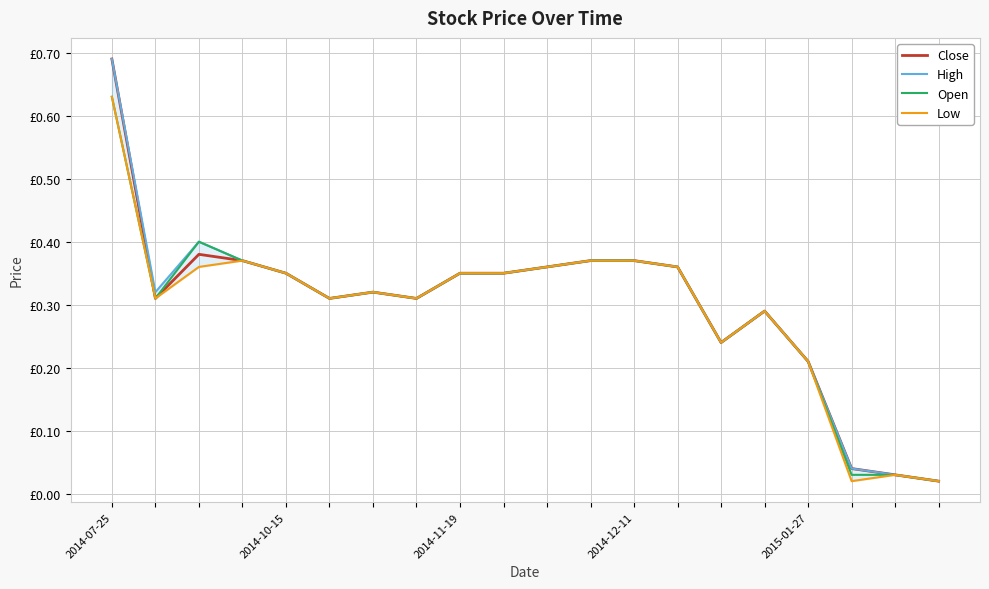

At how many categories does at least one series exceed 0?

20